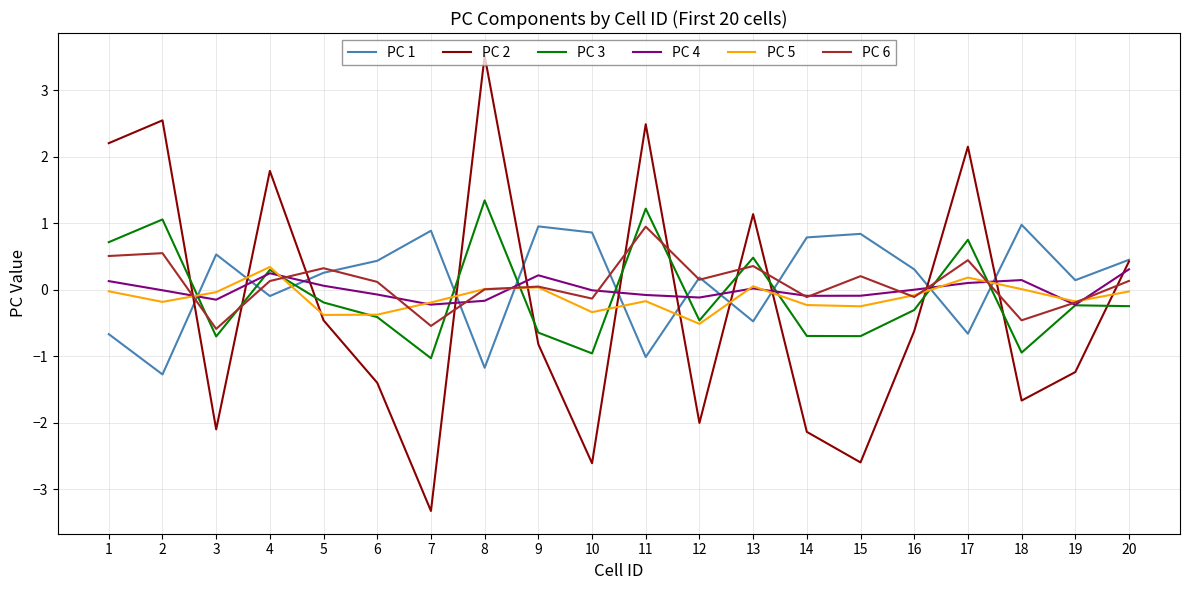

What is the average value of the PC 6 series?

0.1